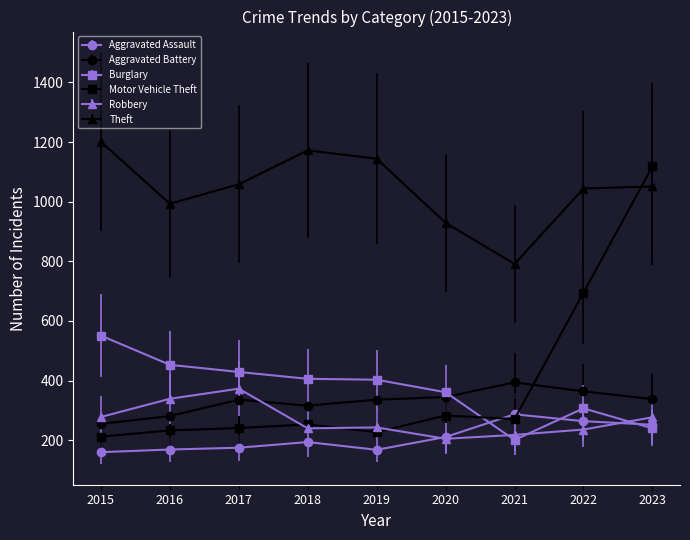

What is the sum of the Aggravated Assault values at 2015 and 2016?

329